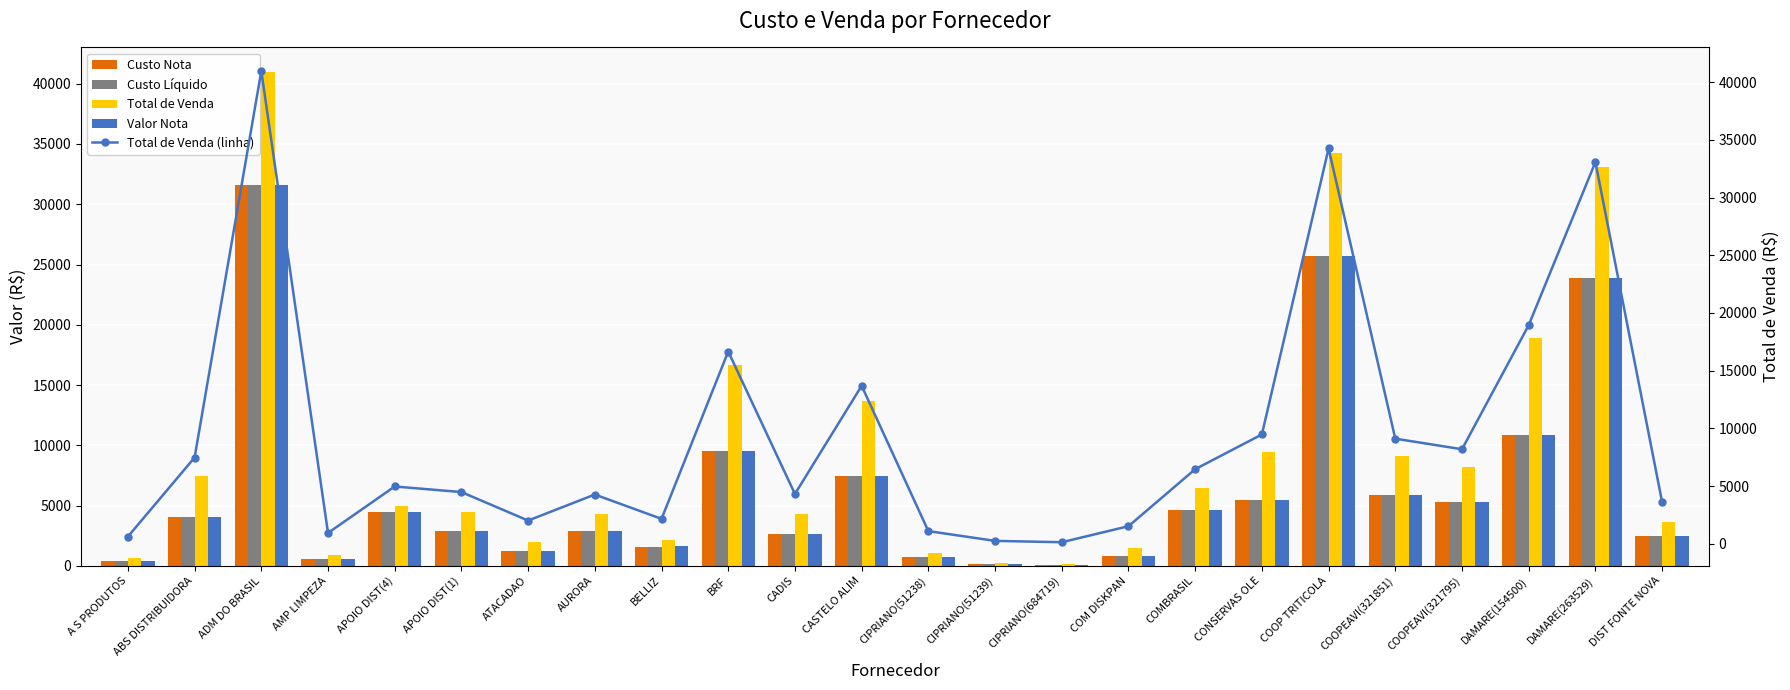

At how many categories does at least one series exceed 27067?

3